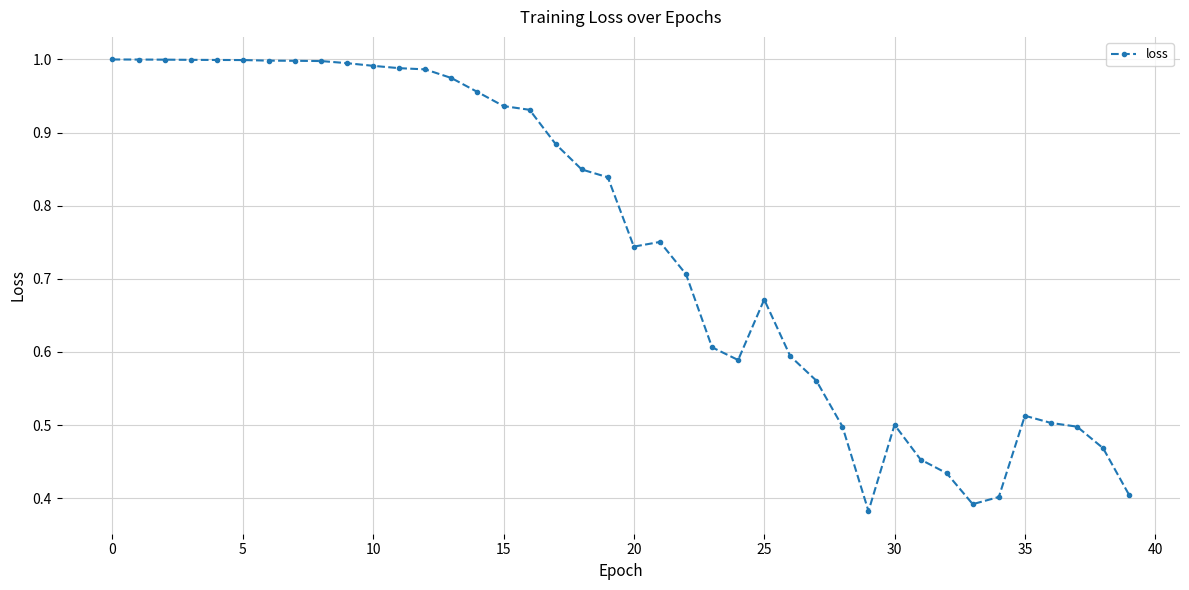

What is the sum of all values?

30.0